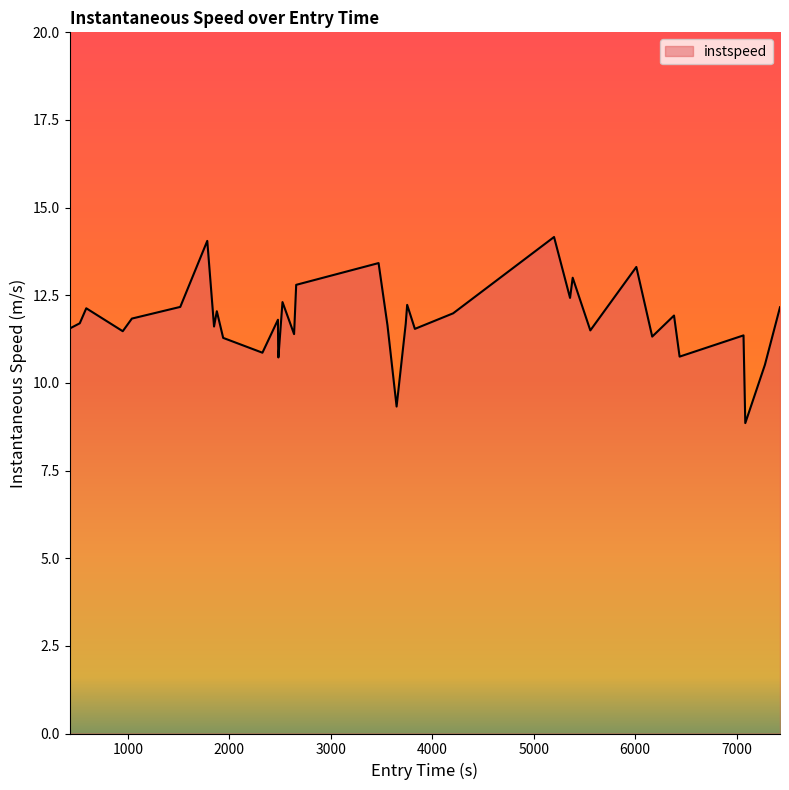

What is the average value?

11.8